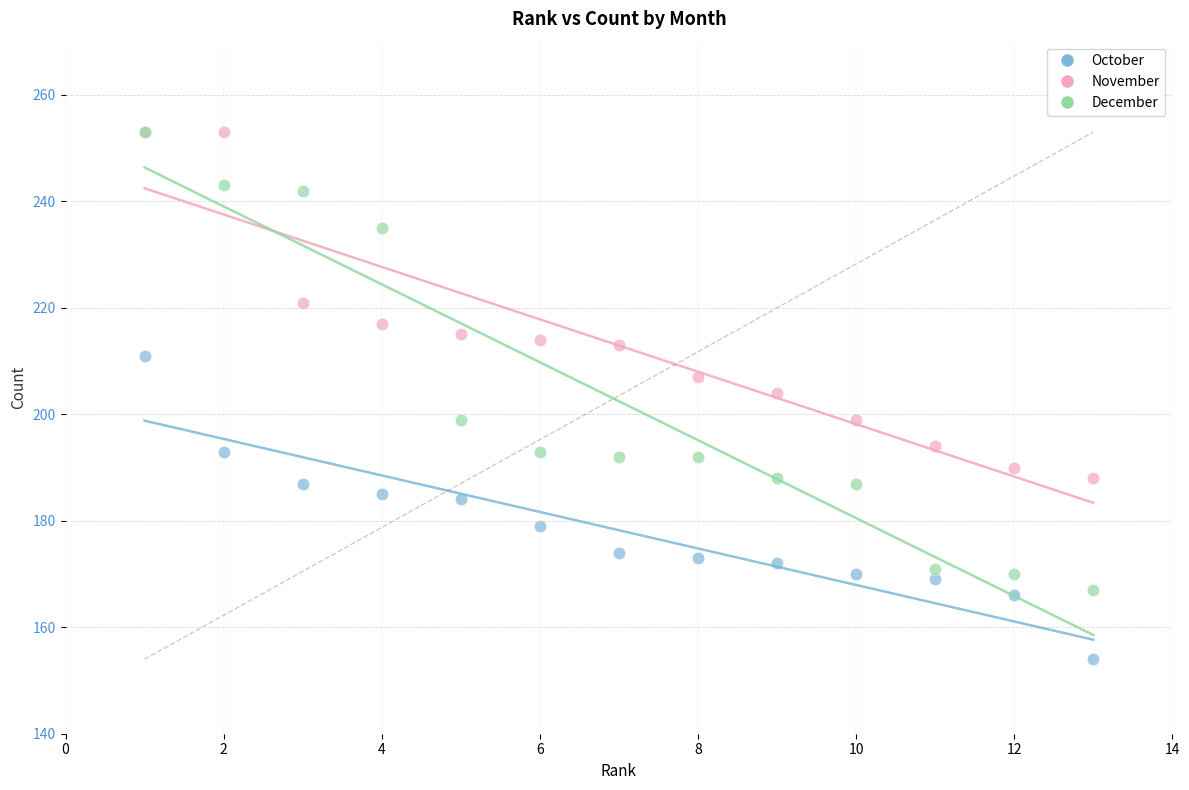

Which series has the largest Y range (max minus min)?

December